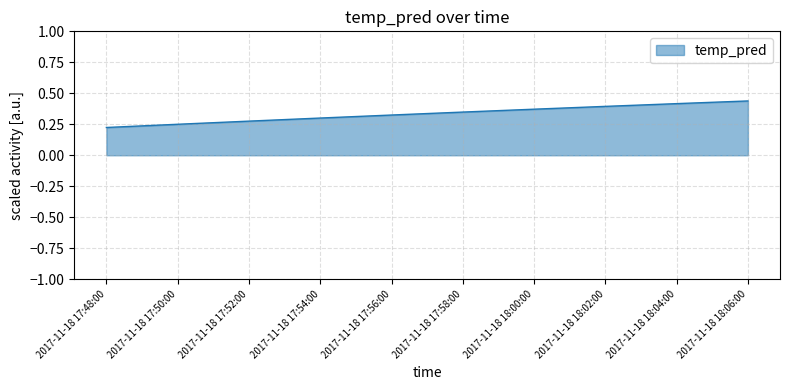

The value at 2017-11-18 17:48:00 is 0.3. True or false?

False